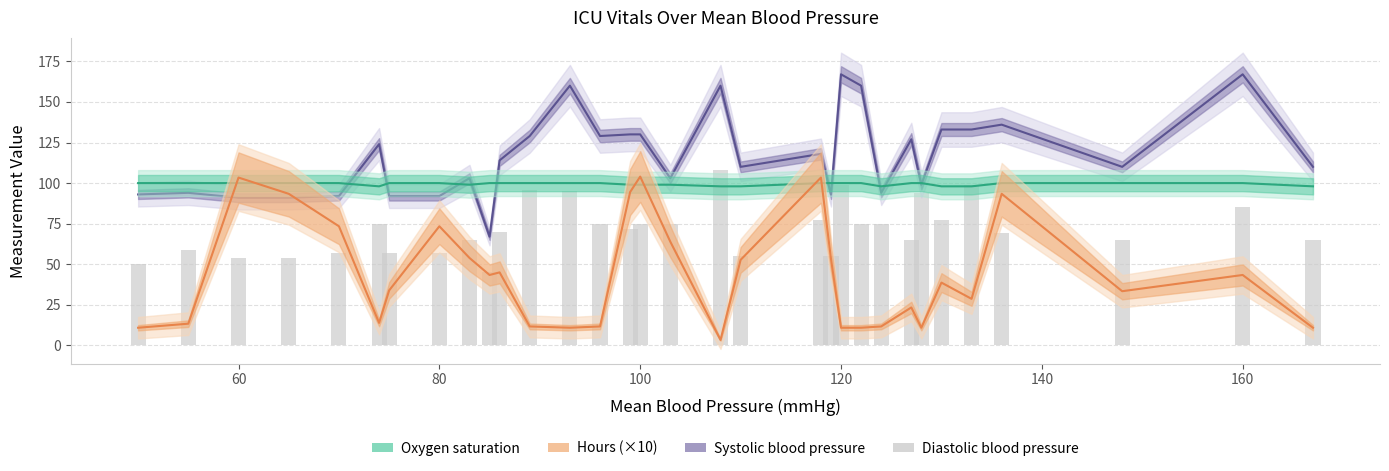

What is the average value of the Systolic blood pressure series?

117.2